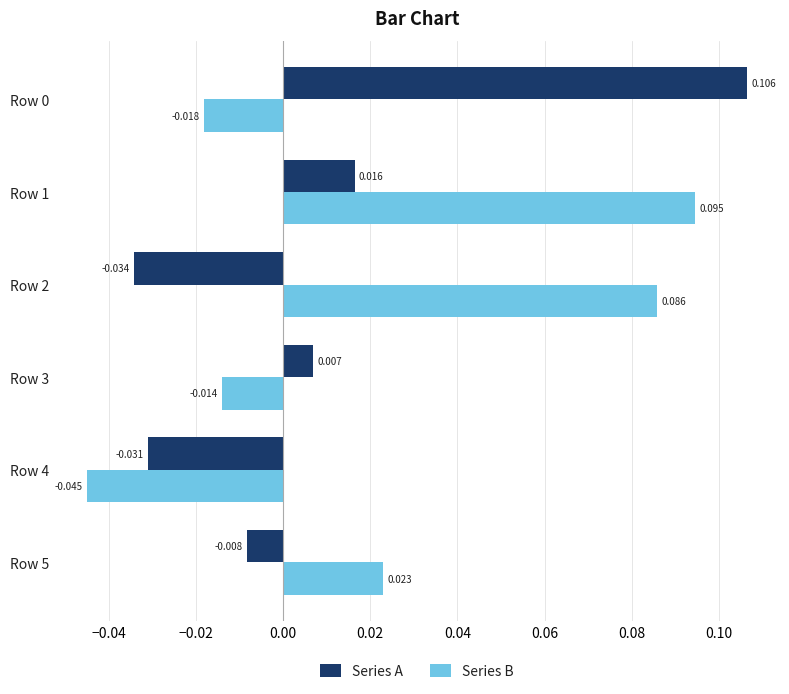

Which series has the largest total across all categories?

Series B